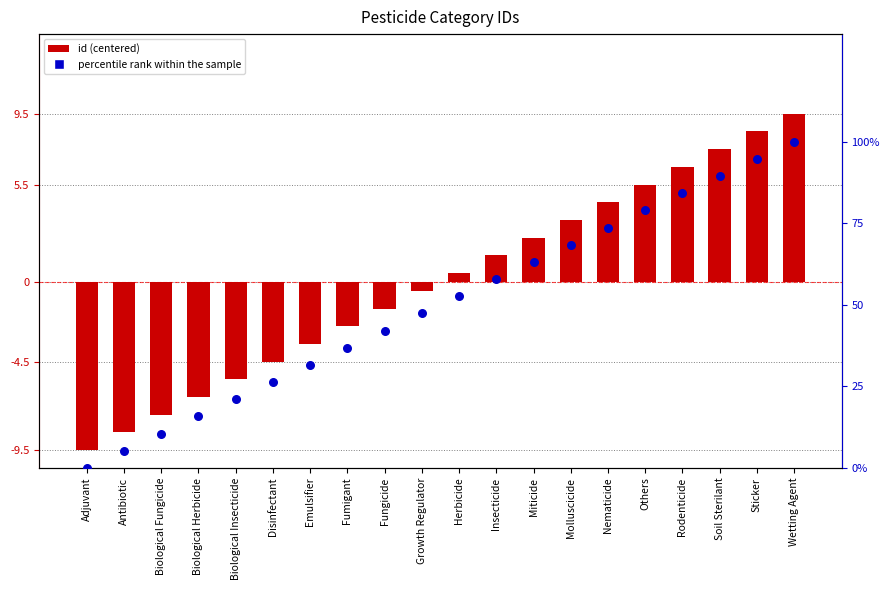

Which series has the largest total across all categories?

percentile rank within the sample